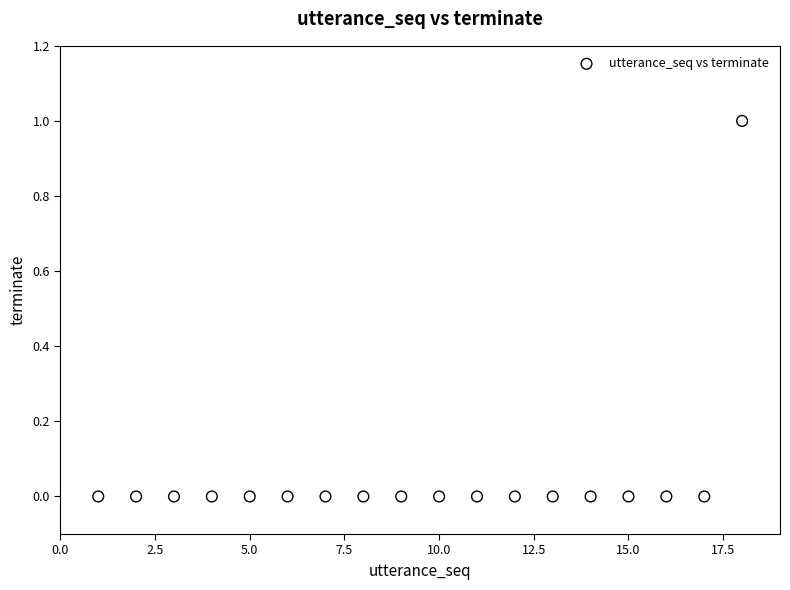

What is the range of X values (max minus min)?

17